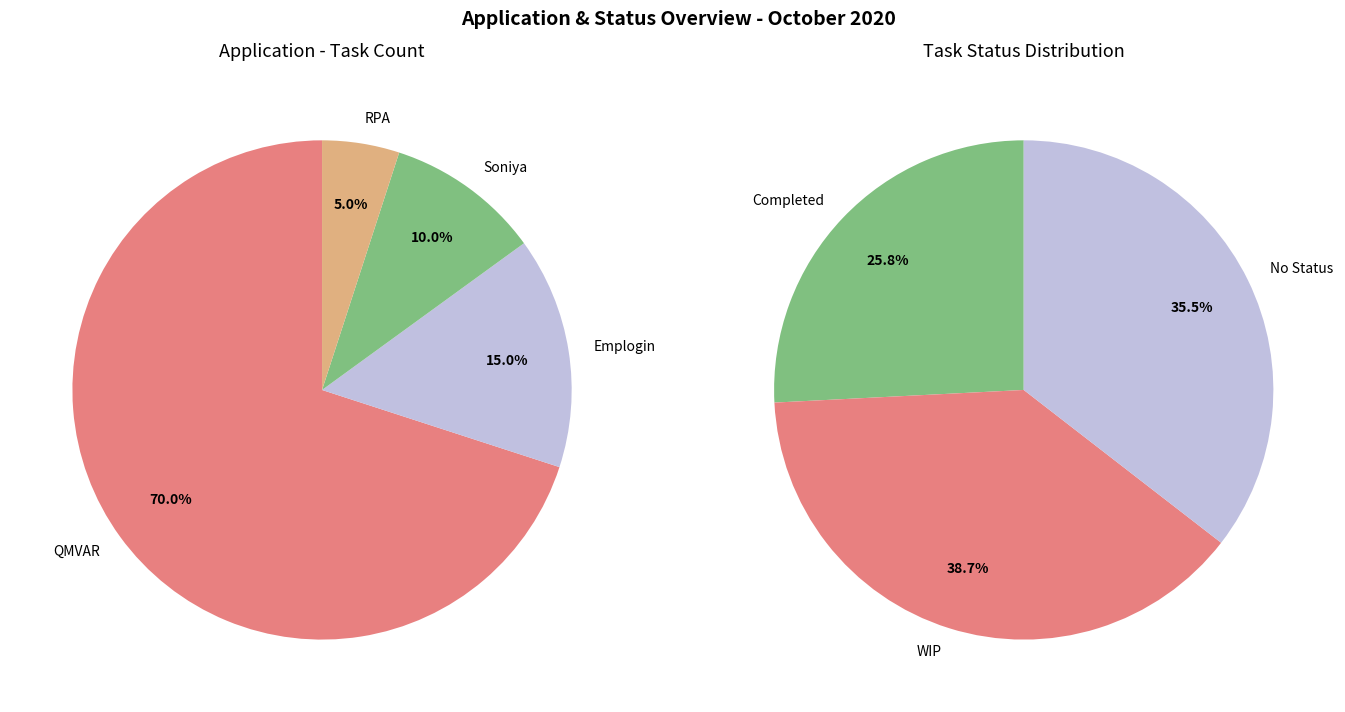

To the nearest percent, what is the combined percentage of Emplogin and Soniya?

25%